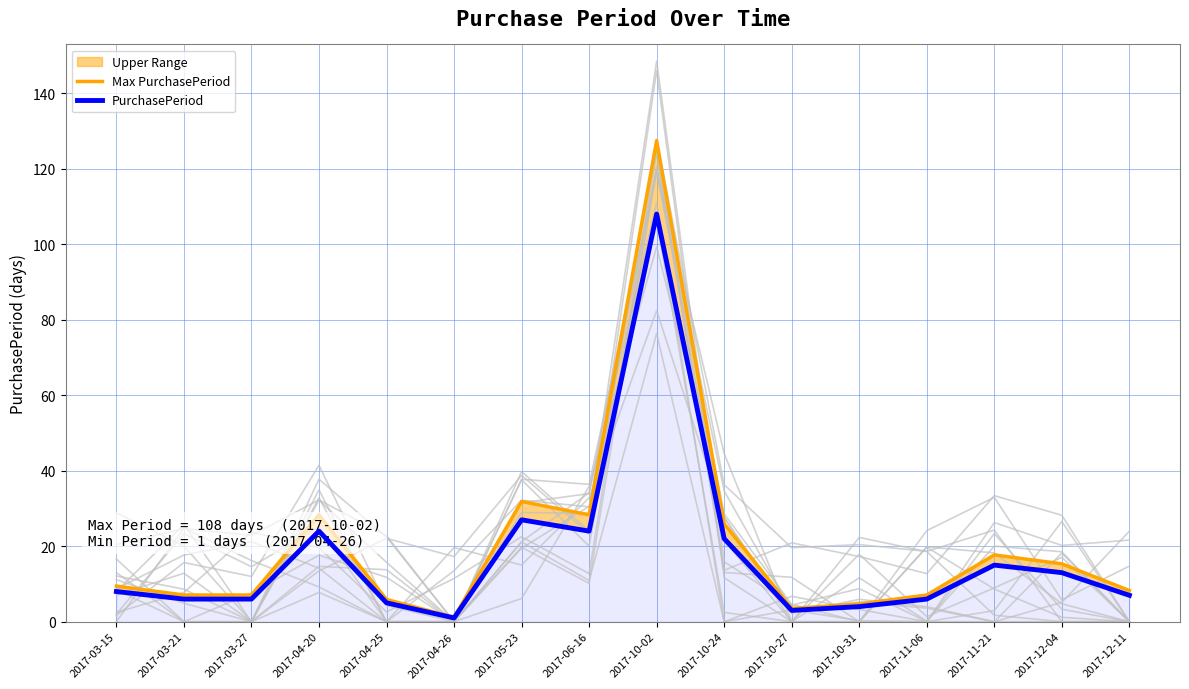

True or false: Max PurchasePeriod and PurchasePeriod cross at least once.

False